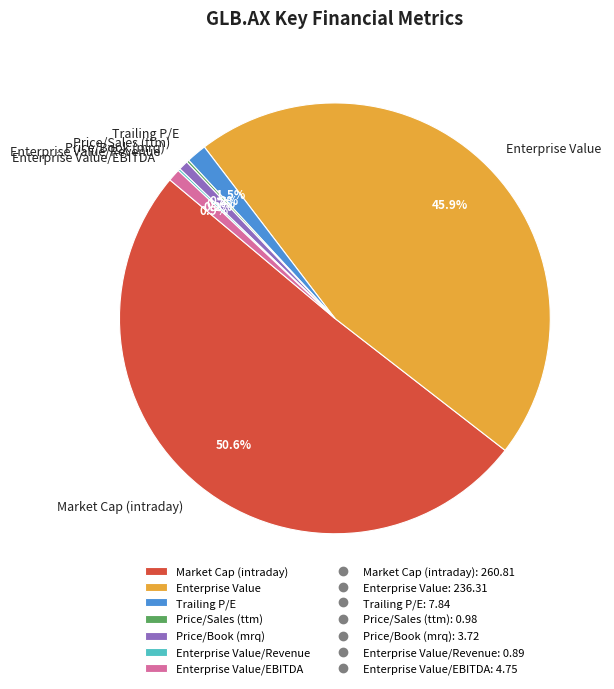

The Enterprise Value/EBITDA slice represents 14% of the pie. True or false?

False